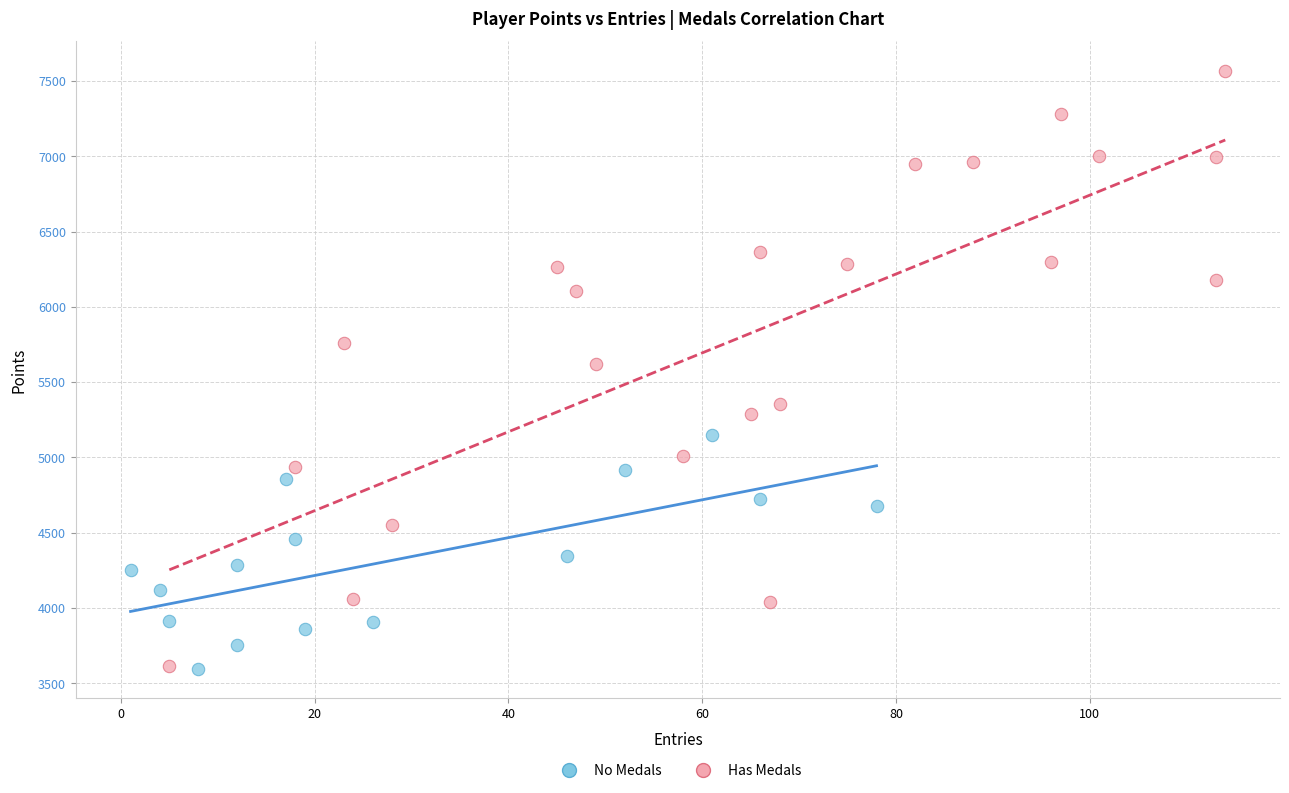

Which series has the widest spread of Y values?

Has Medals